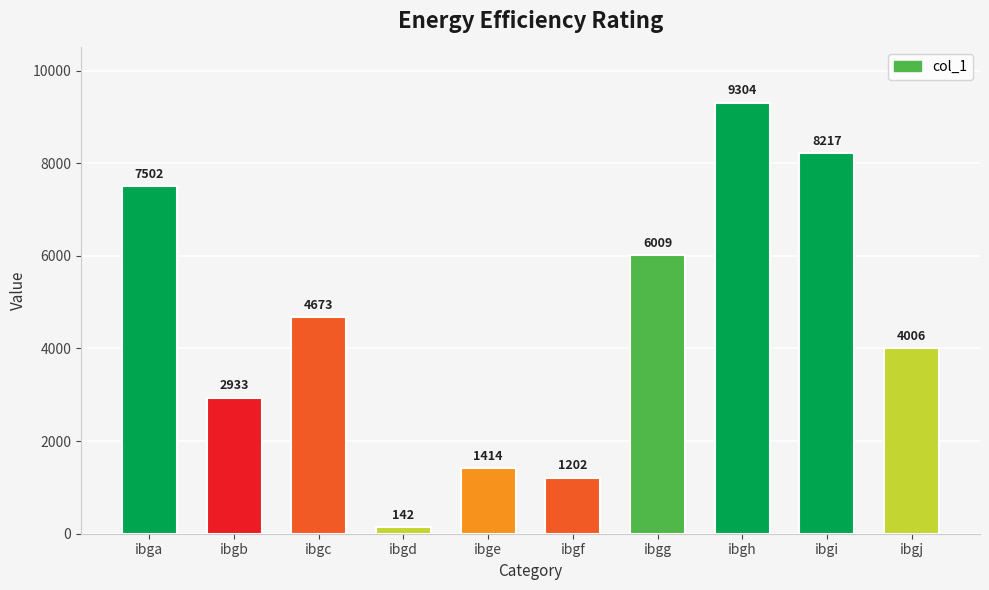

What is the change in value from ibga to ibgd?

-7360